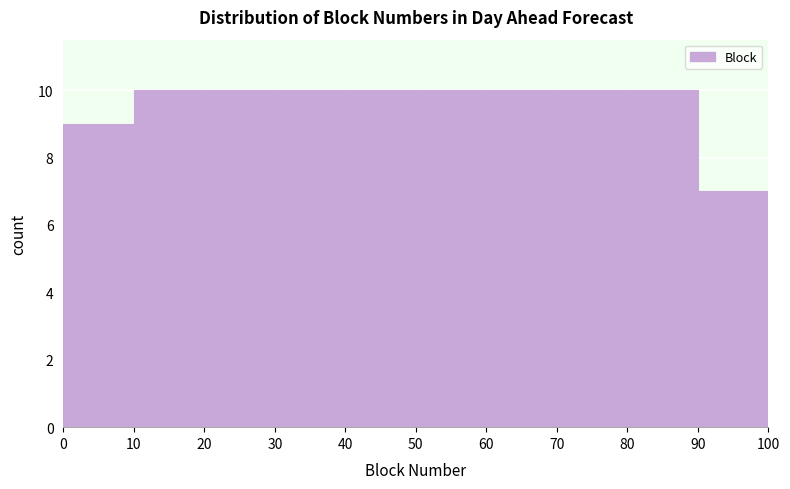

Reading left to right, transcribe this chart: for each bar, give the range it covers on the x-axis and its height. The values are not printed on the chart, so give them approximately, as read against the axis.

0 to 10: 9
10 to 20: 10
20 to 30: 10
30 to 40: 10
40 to 50: 10
50 to 60: 10
60 to 70: 10
70 to 80: 10
80 to 90: 10
90 to 100: 7